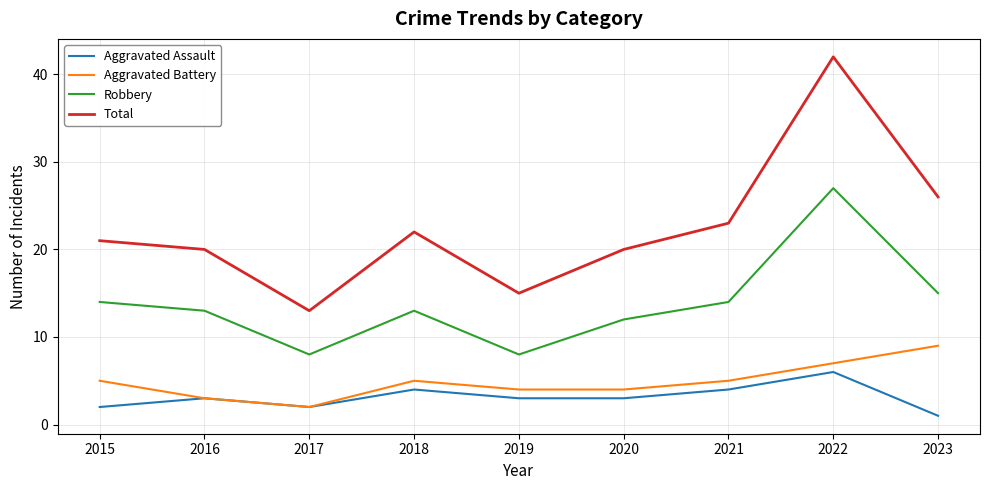

What is the difference between the maximum and minimum values in the Aggravated Assault series?

5